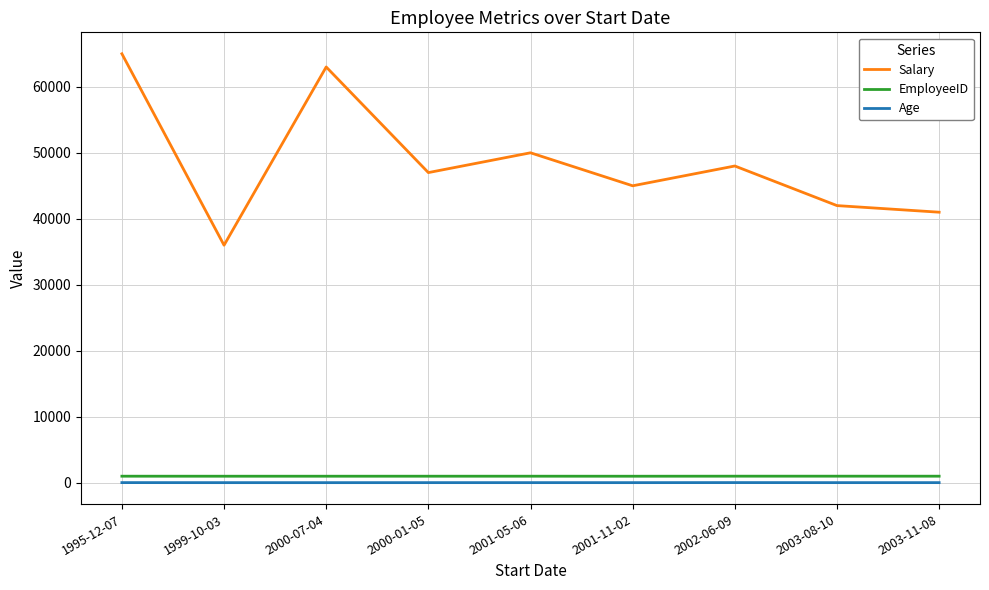

Is the value of EmployeeID at 2000-01-05 greater than the value of Salary at 2001-05-06?

No